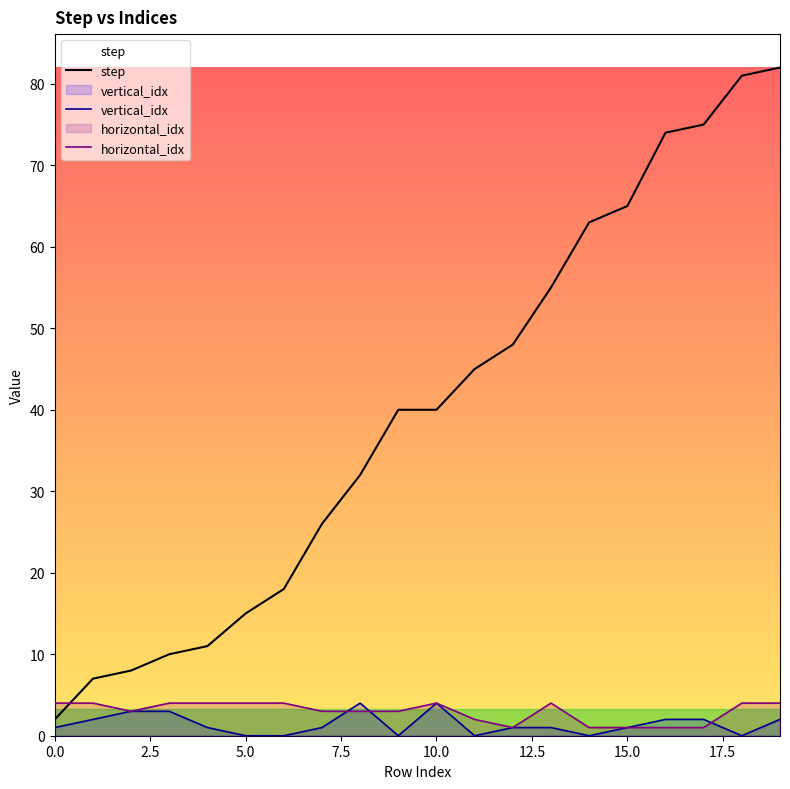

At how many categories does at least one series exceed 61?

6